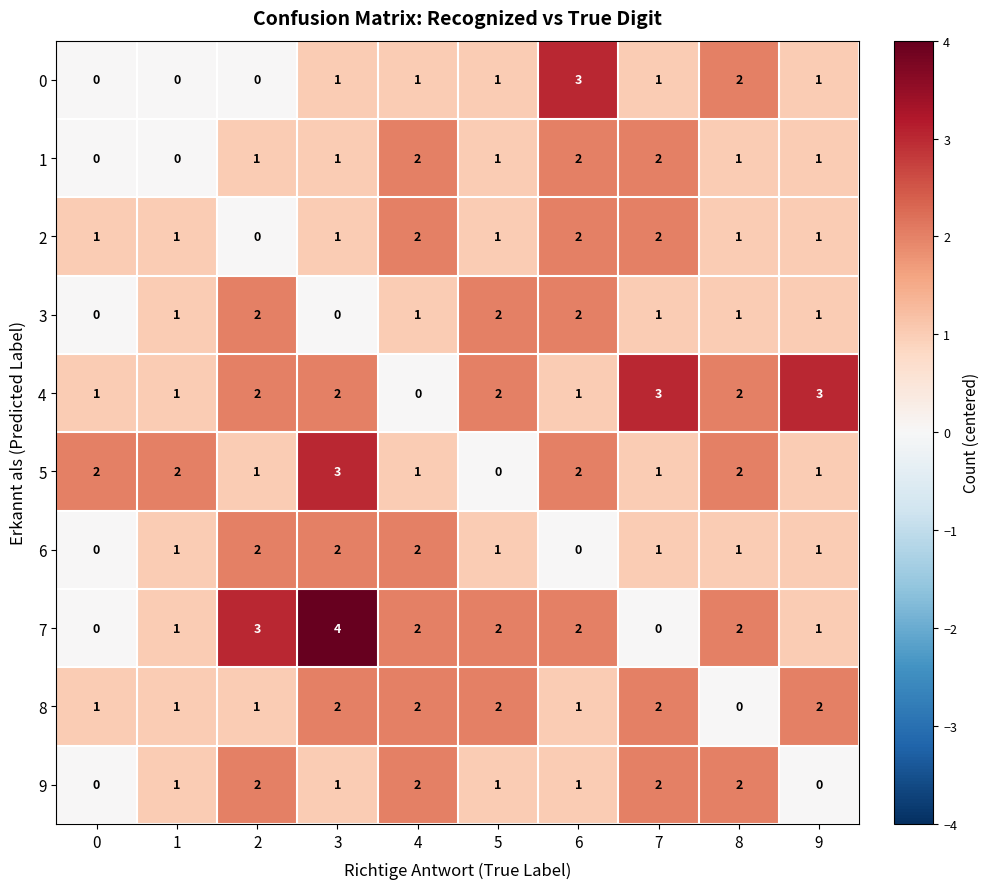

Which series has the widest spread of values?

7